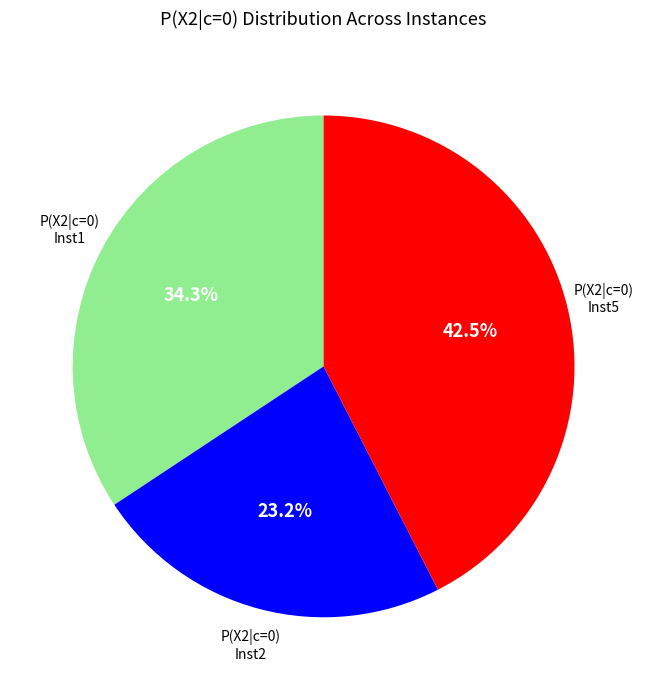

Does any single category account for the majority?

No